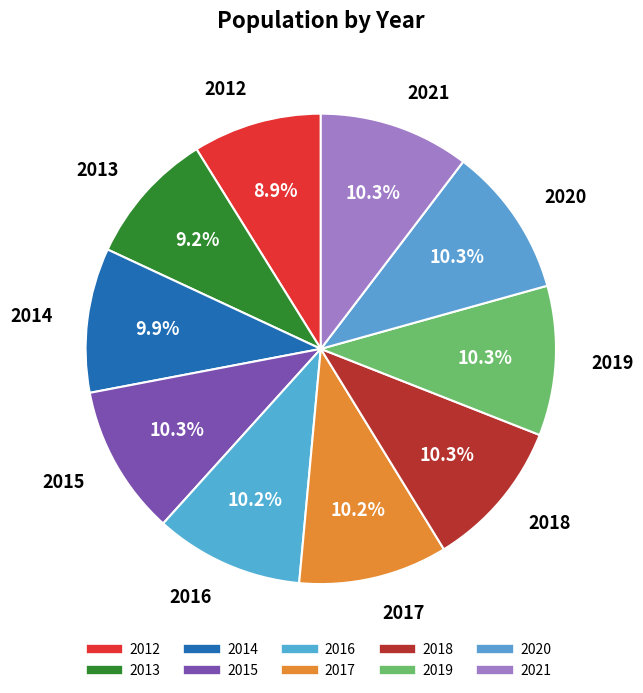

To the nearest percent, what percentage of the pie is 2013?

9%